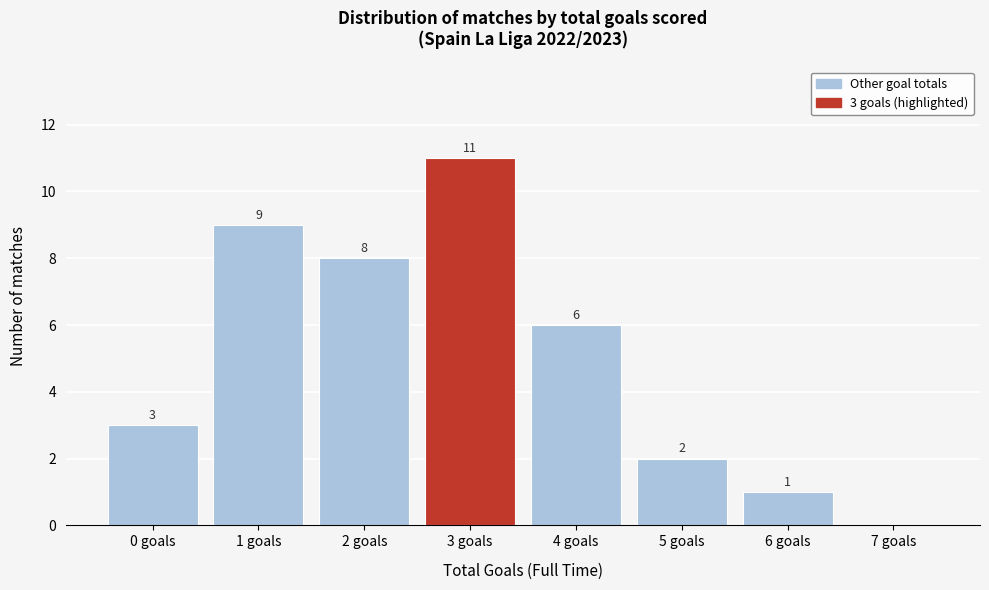

Over which range of the x-axis is the bar tallest?

2.5 to 3.5